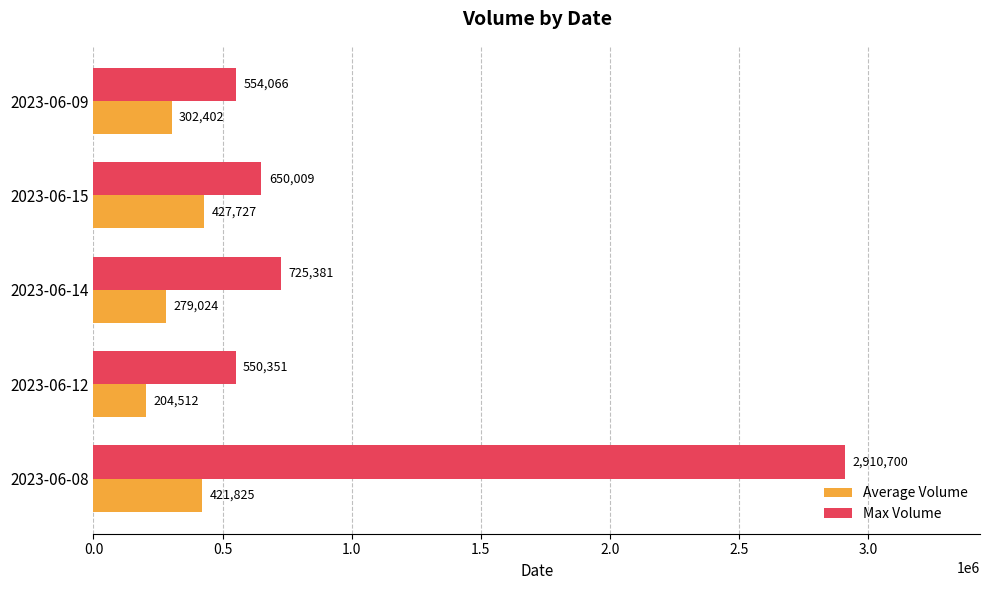

What is the approximate value of Max Volume at 2023-06-12, to the nearest 100?

550400